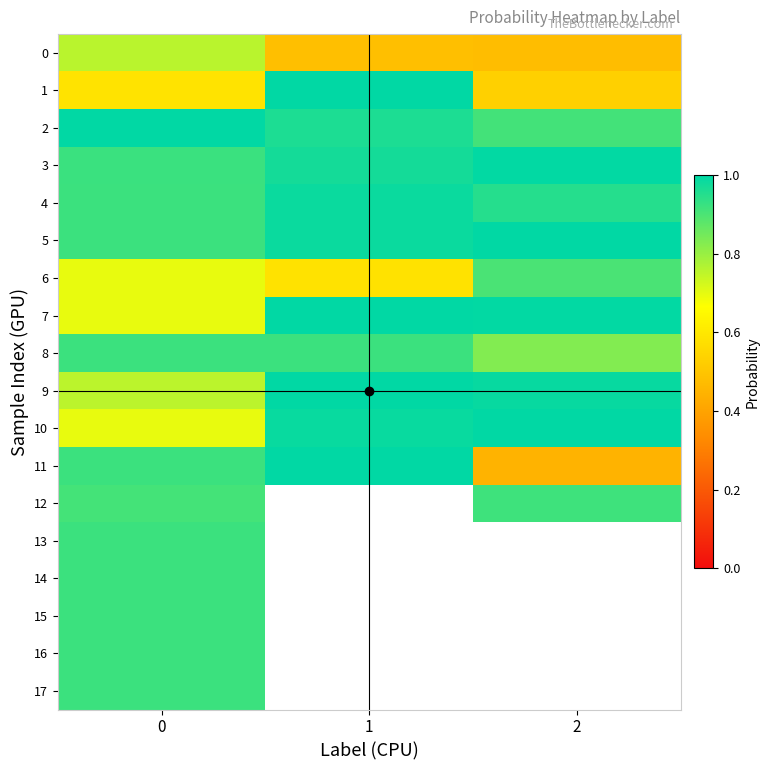

Between 2 and 1, which is larger?

1